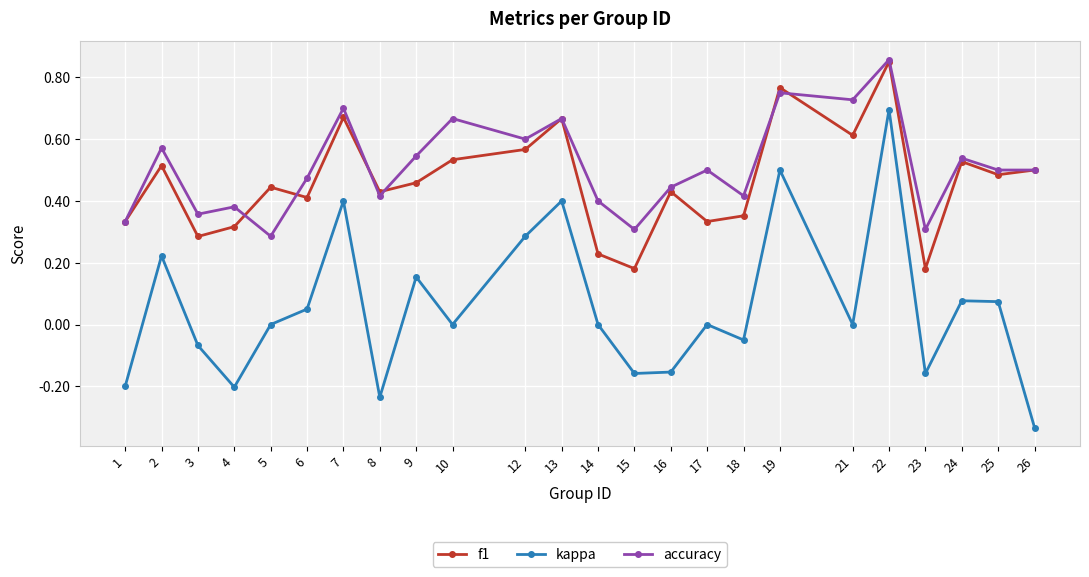

At which label does kappa reach its minimum?

26